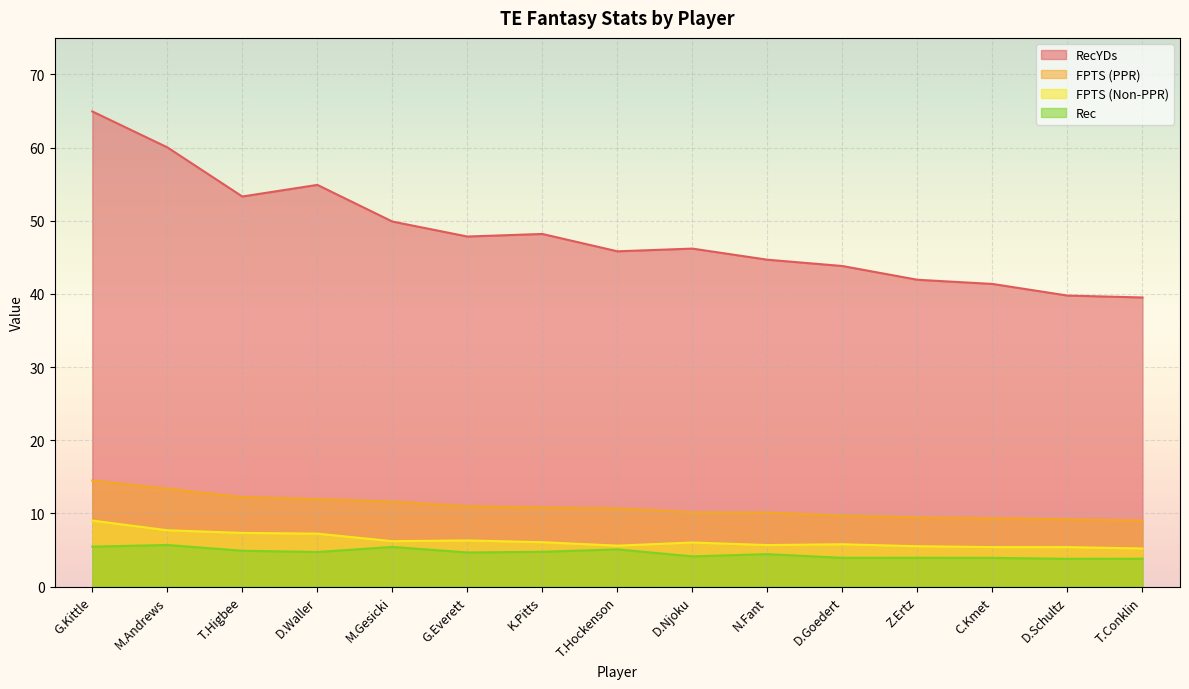

True or false: FPTS (PPR) has more than 2 interior local peaks.

False